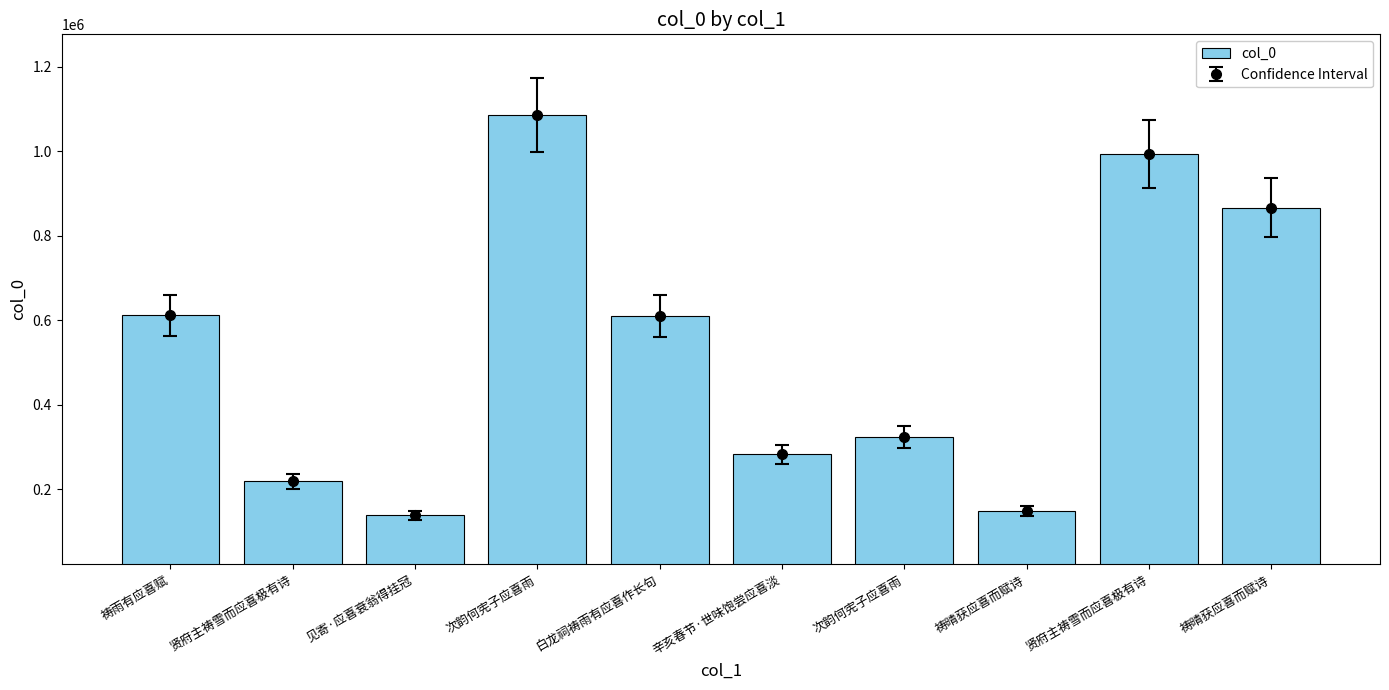

What is the greatest value displayed?

1085341